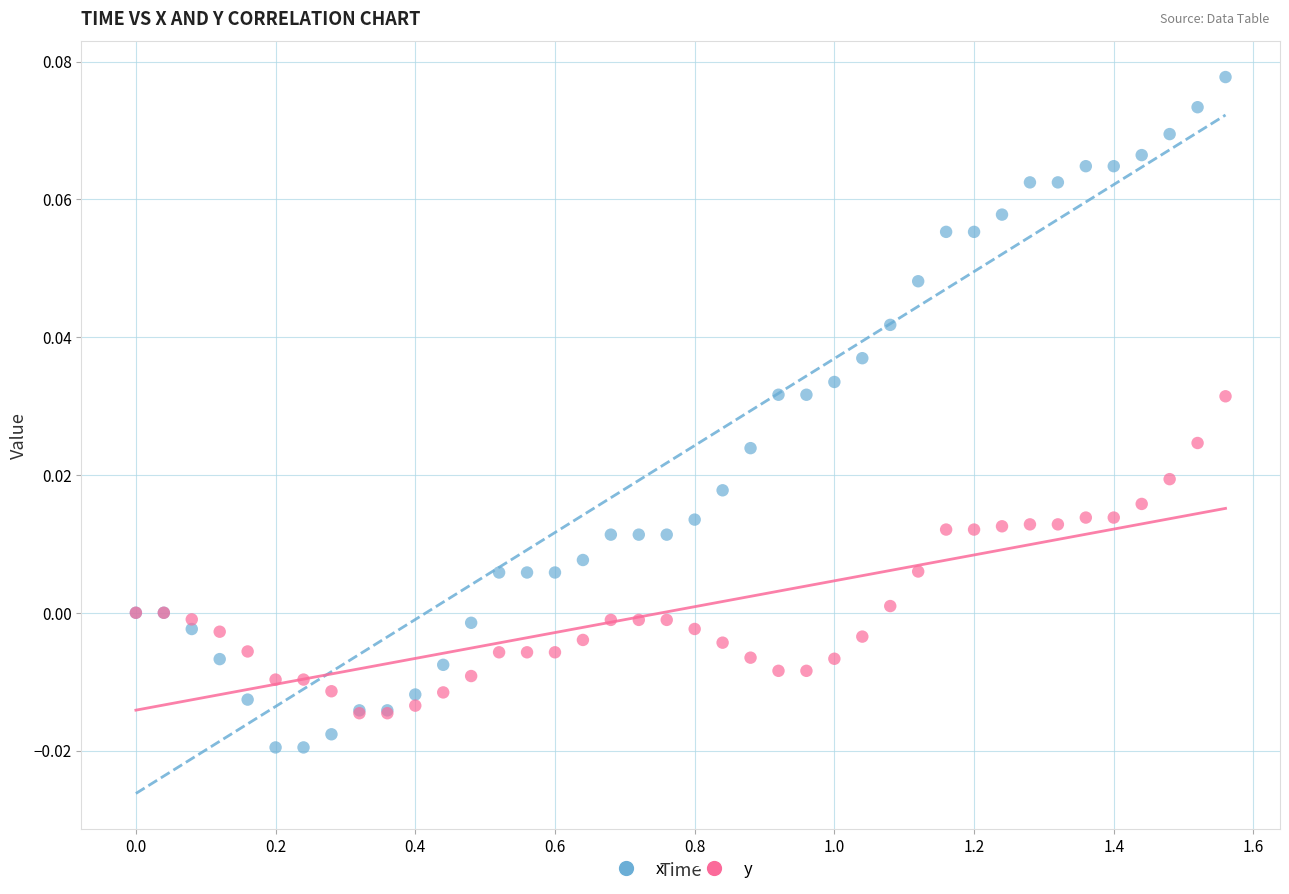

Which series has the largest Y range (max minus min)?

x